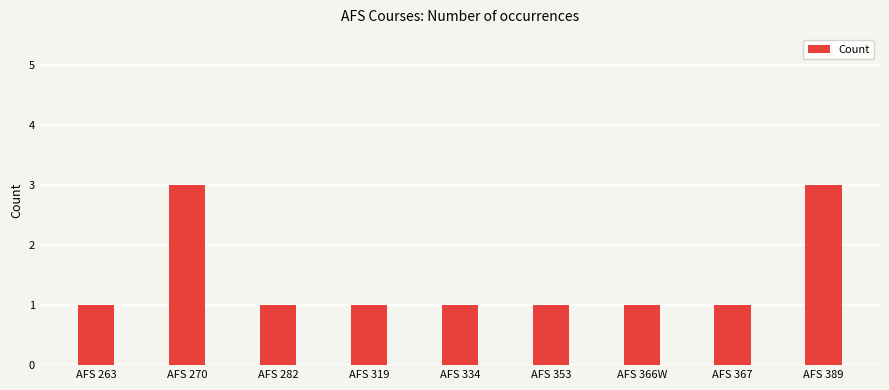

What value does the data have at AFS 367?

1